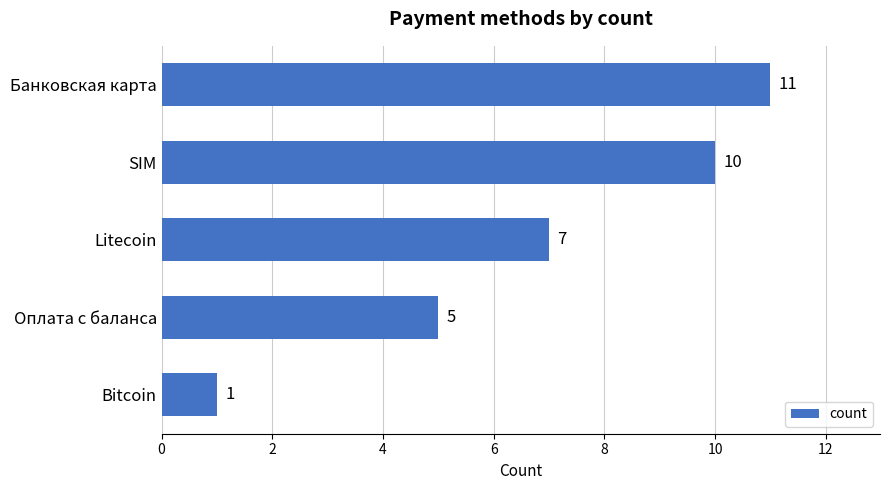

Which category has the highest value across all series?

Банковская карта